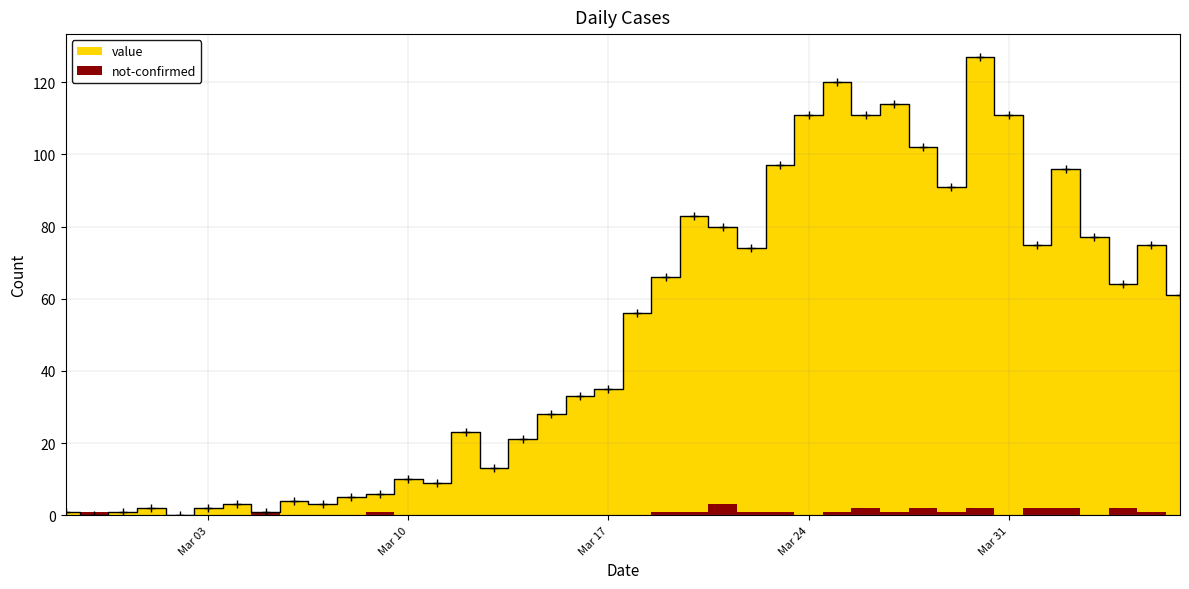

True or false: the data shows 15 at 2020-04-06.

False